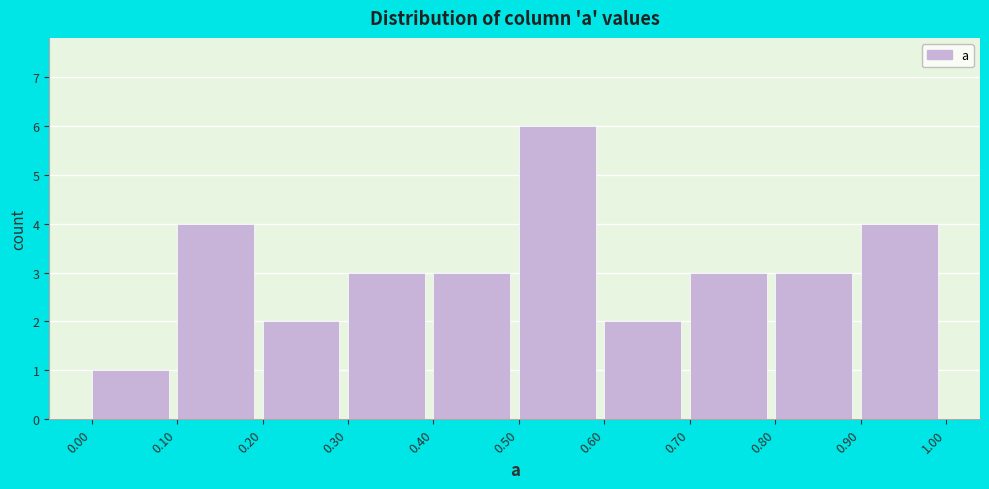

Reading left to right, transcribe this chart: for each bar, give the range it covers on the x-axis and its height. The values are not printed on the chart, so give them approximately, as read against the axis.

0.00 to 0.10: 1
0.10 to 0.20: 4
0.20 to 0.30: 2
0.30 to 0.40: 3
0.40 to 0.50: 3
0.50 to 0.60: 6
0.60 to 0.70: 2
0.70 to 0.80: 3
0.80 to 0.90: 3
0.90 to 1.00: 4